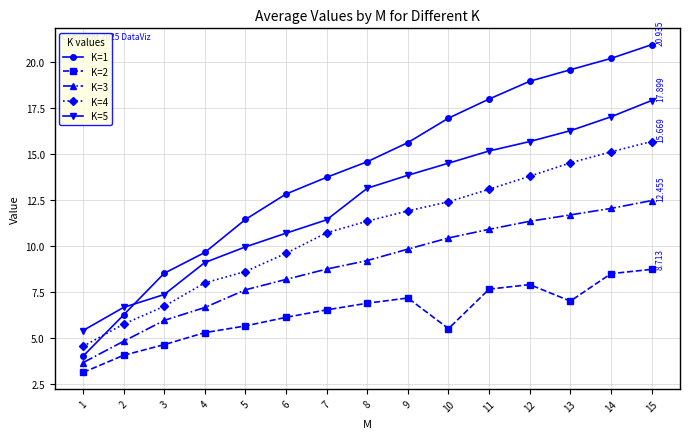

What are all the series names shown in the legend?

K=1, K=2, K=3, K=4, K=5